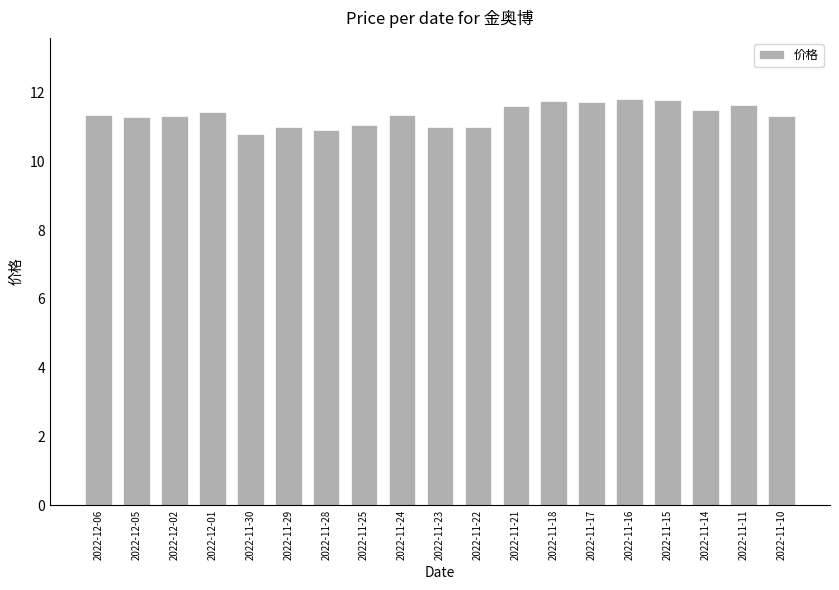

True or false: the data shows 15.5 at 2022-12-06.

False